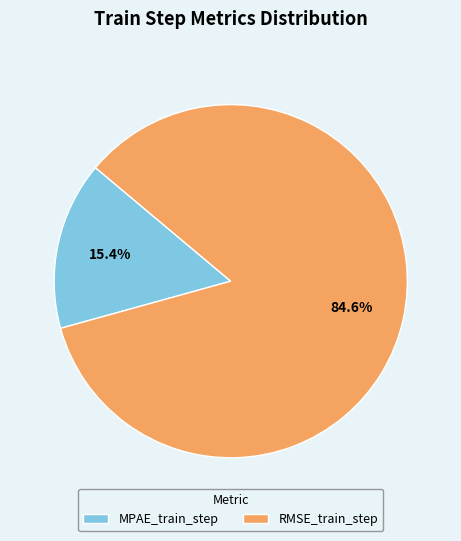

Which category has the smallest portion of the pie?

MPAE_train_step